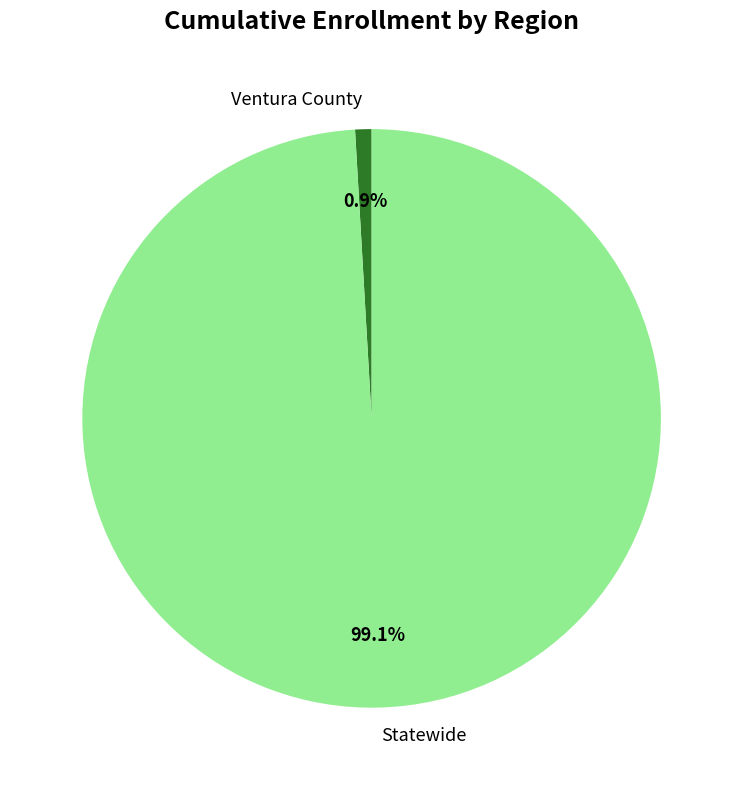

How many segments does this pie chart have?

2